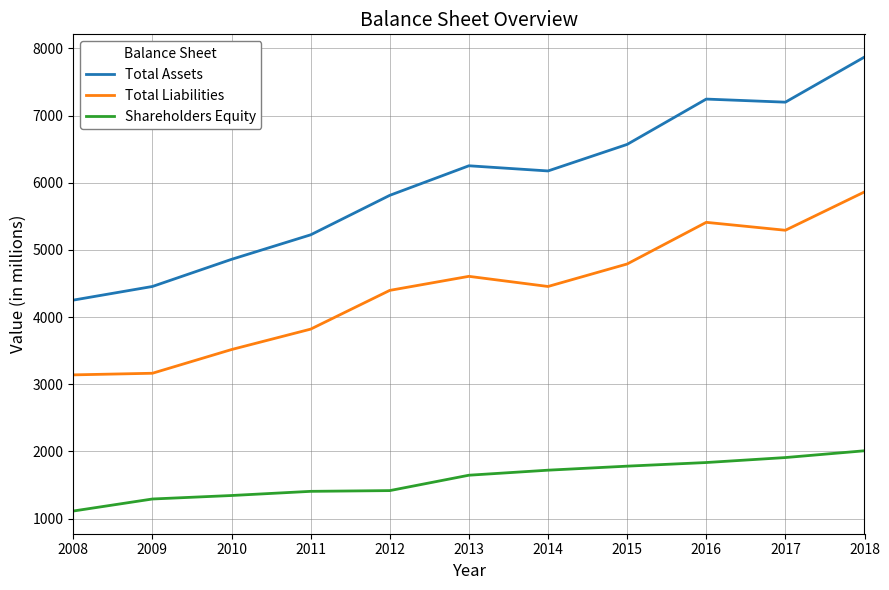

At 2015, list the series in order from smallest to largest.

Shareholders Equity, Total Liabilities, Total Assets